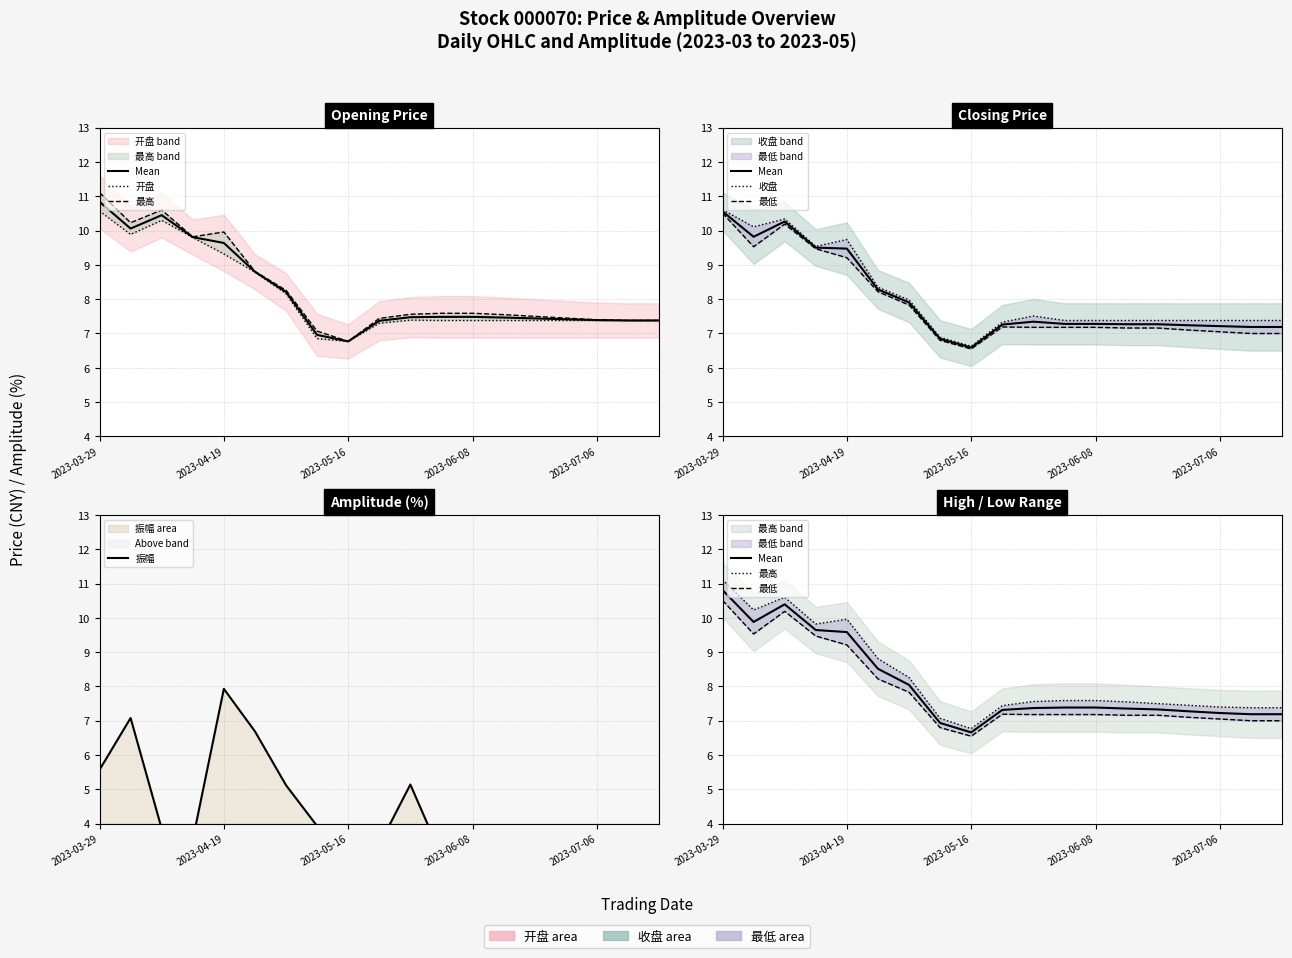

What is the sum of all 开盘 values?

154.2